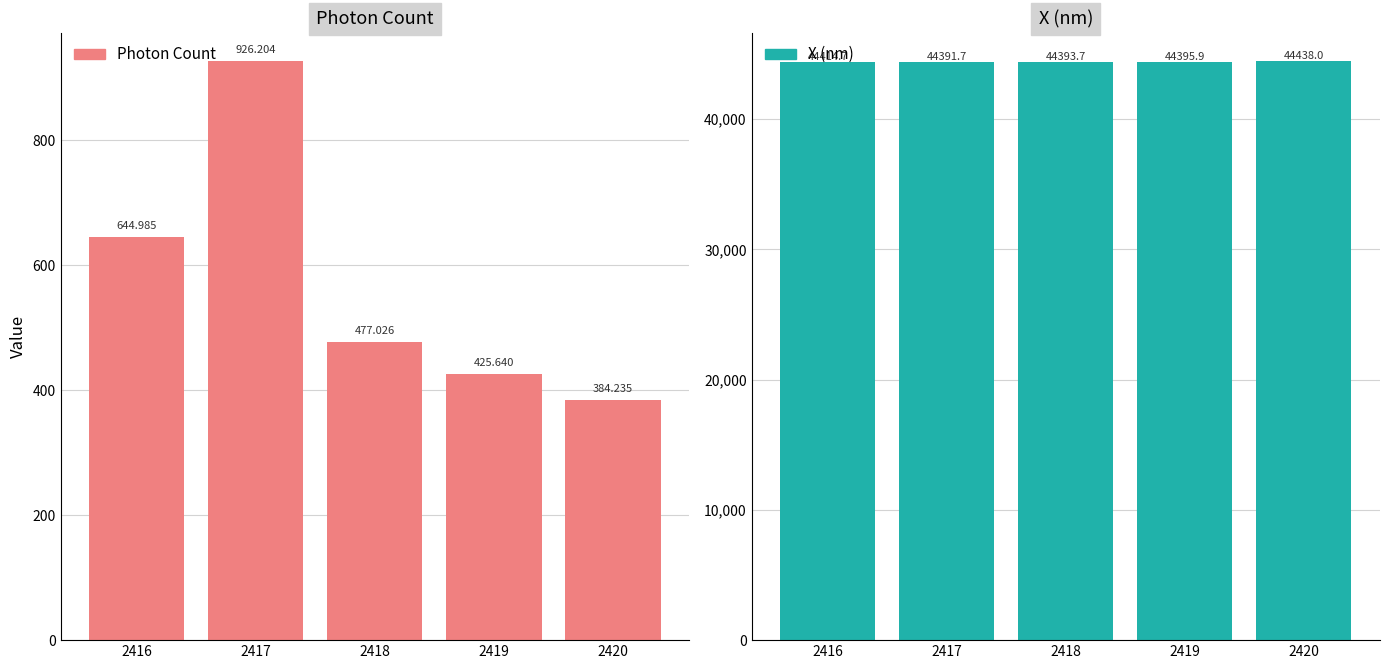

List the labels in order of X (nm) value, smallest first.

2417, 2418, 2419, 2416, 2420